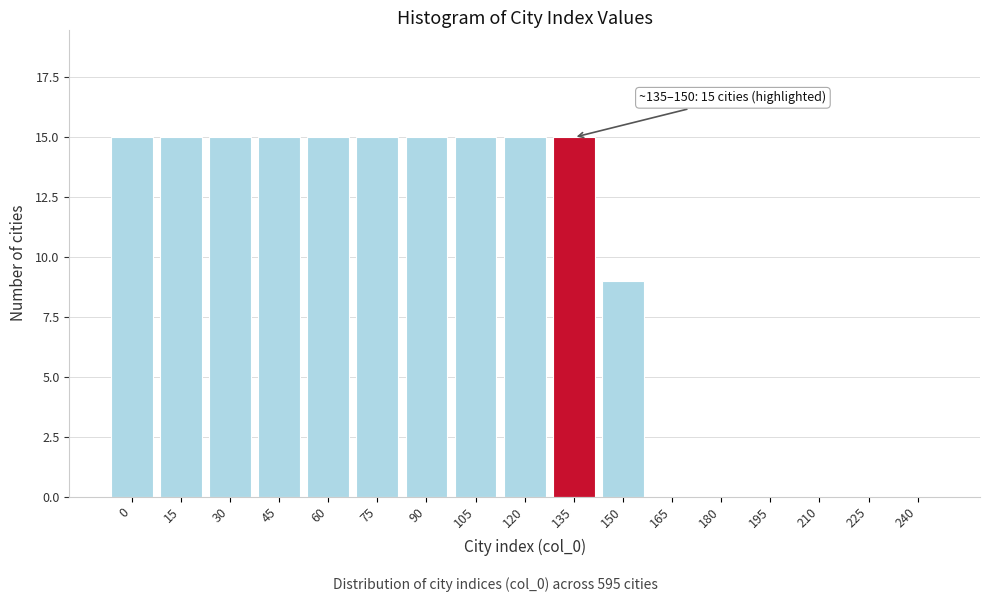

Reading left to right, list all the values displayed in this chart.

0=15	15=15	30=15	45=15	60=15	75=15	90=15	105=15	120=15	135=15	150=9	165=0	180=0	195=0	210=0	225=0	240=0